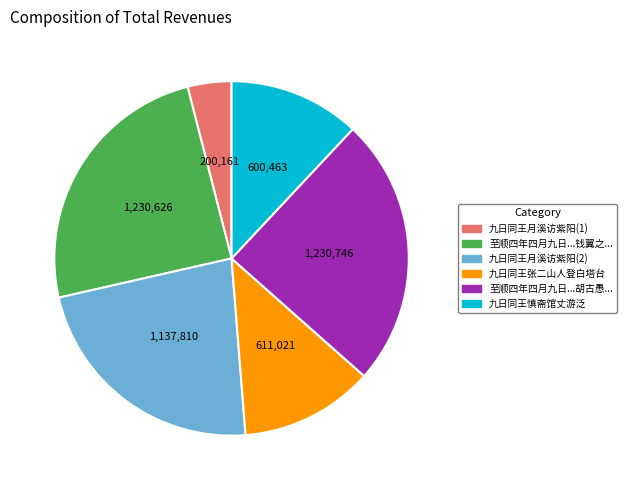

How many segments does this pie chart have?

6